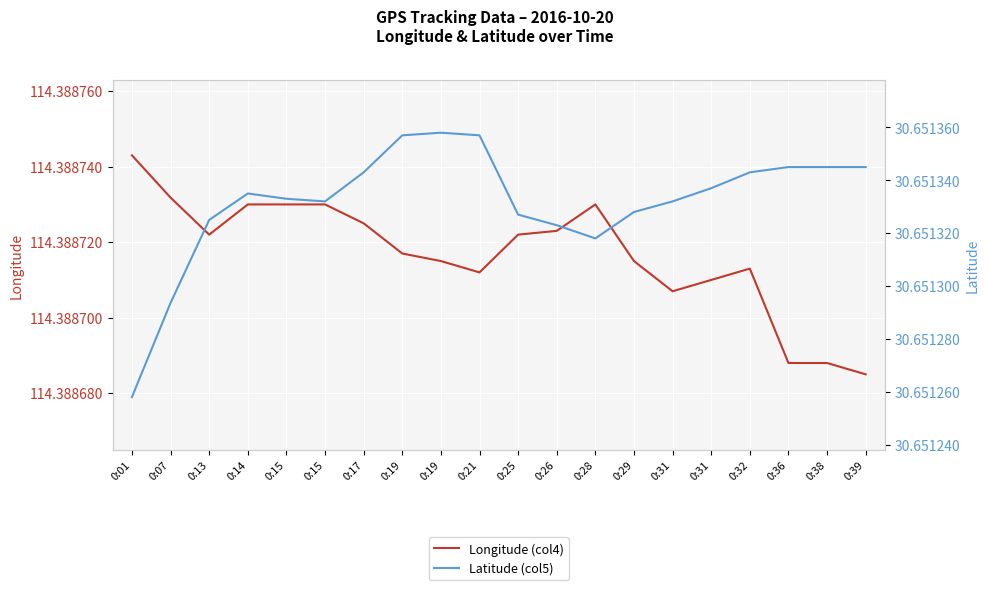

Which series changed the most between 0:01 and 0:13?

Latitude (col5)